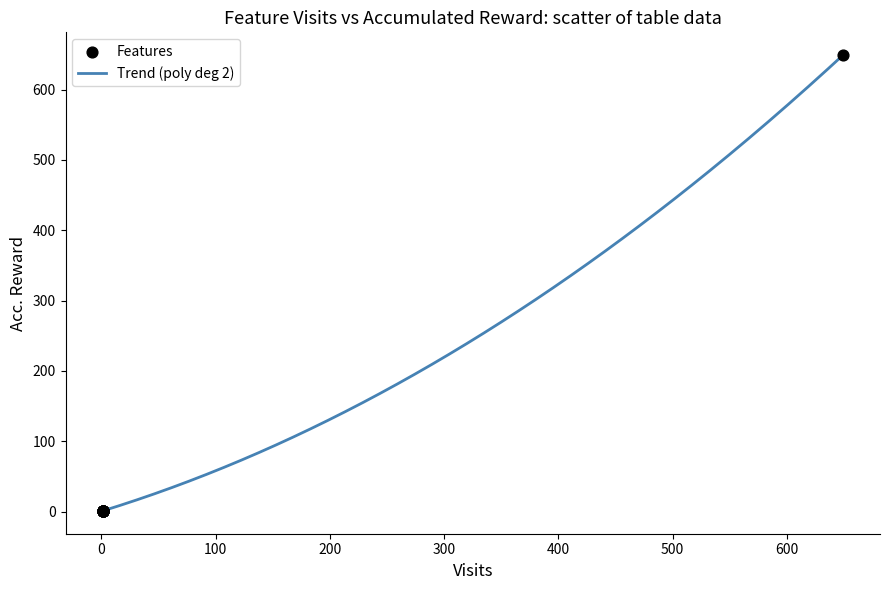

What is the difference between the maximum and minimum values?

648.0